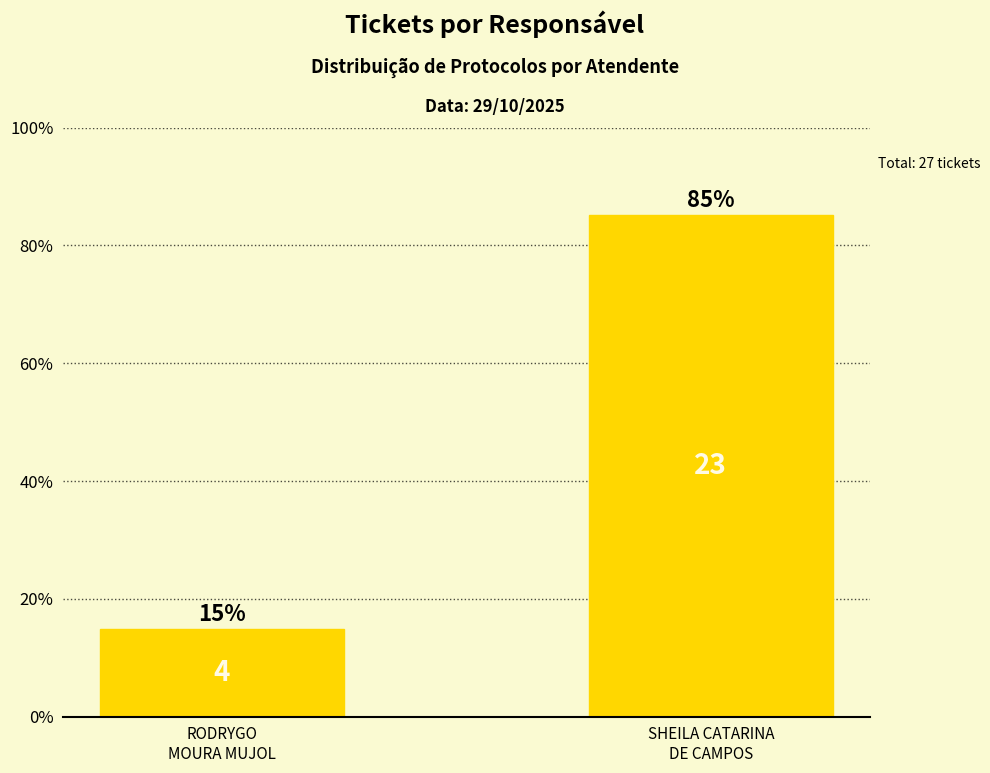

What is the value of the 2nd bar from the left?

85.2